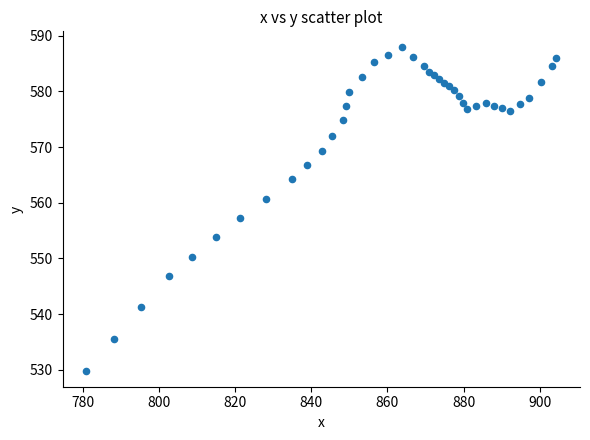

What is the range of Y values (max minus min)?

58.0